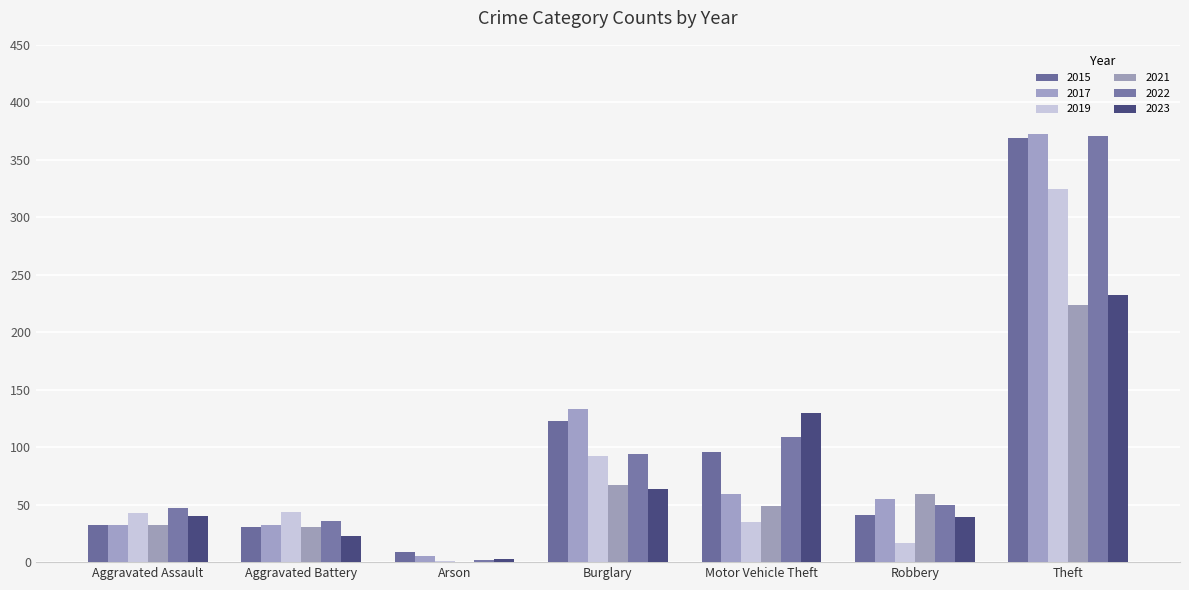

What are all the series names shown in the legend?

2015, 2017, 2019, 2021, 2022, 2023